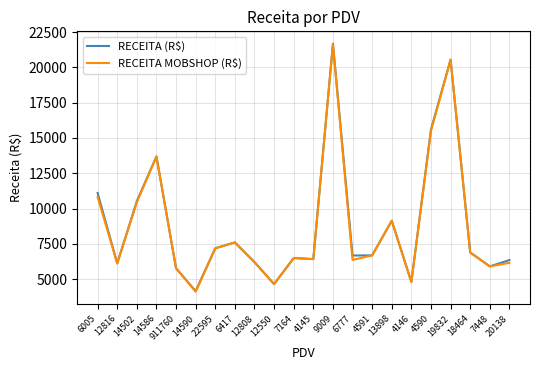

Where is RECEITA MOBSHOP (R$) nearest to the value 12868?

14586